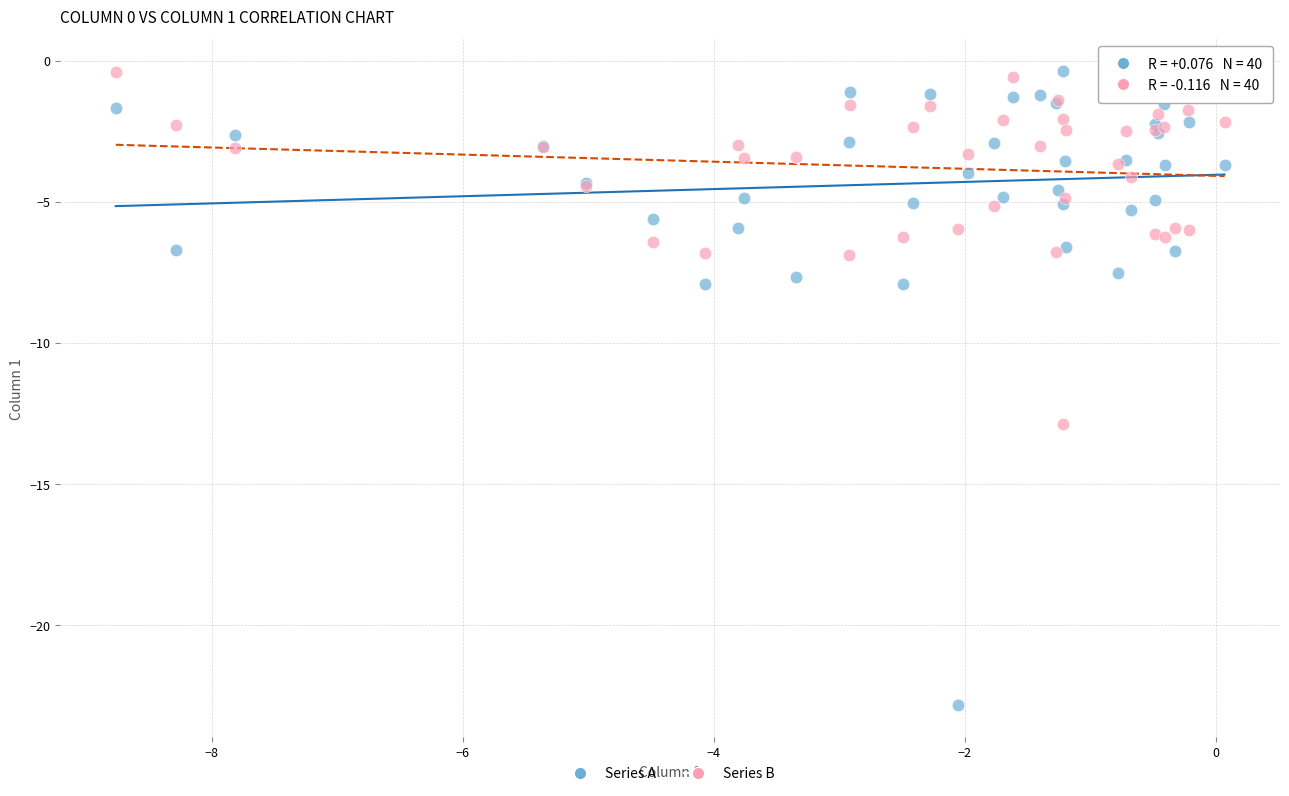

What is the X range (max minus min) for the scatter plot?

8.8